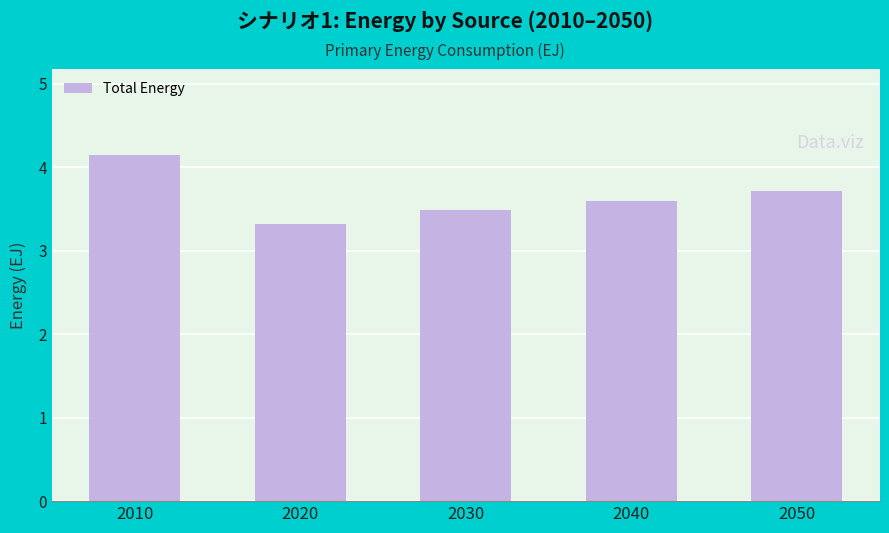

Reading left to right, what are all the values shown in this chart?

2010=4.1	2020=3.3	2030=3.5	2040=3.6	2050=3.7